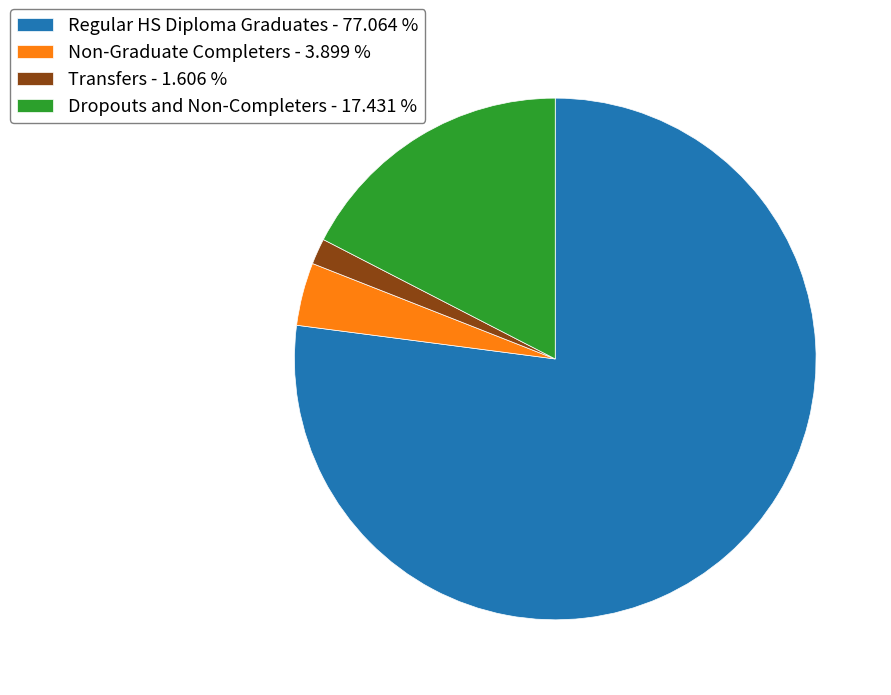

How many segments does this pie chart have?

4